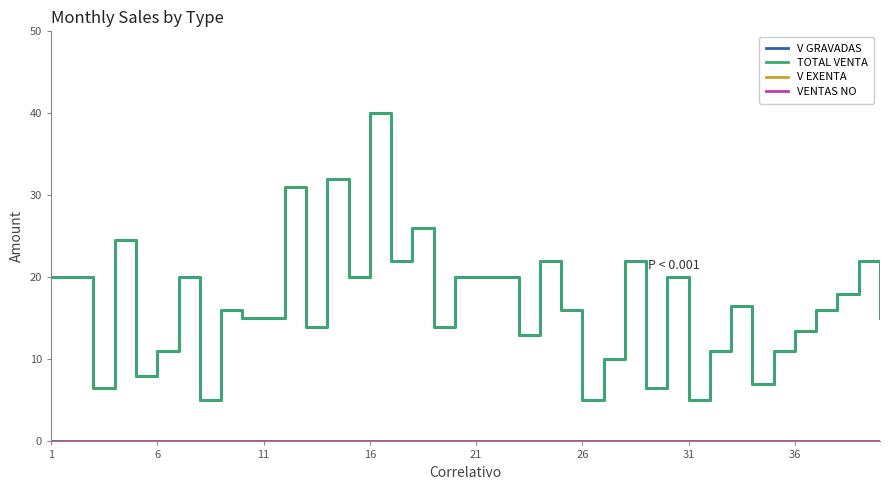

Is this an area chart (filled region under the line)?

No